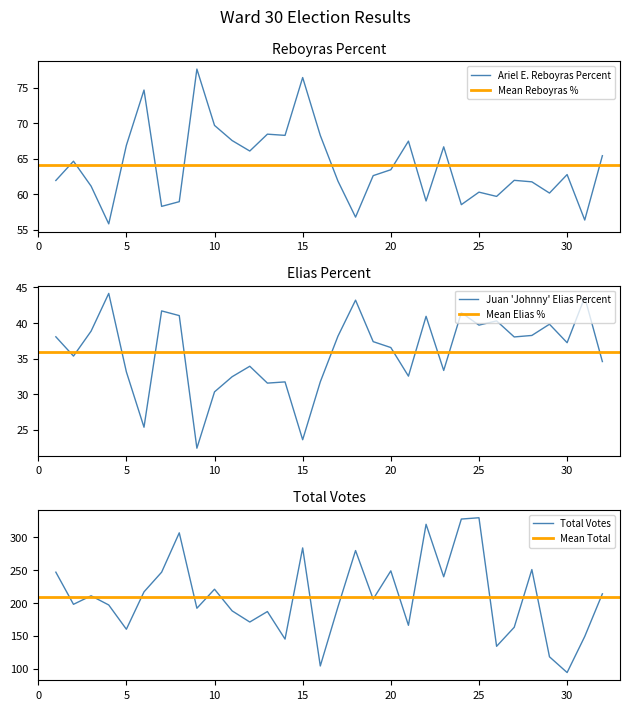

True or false: Juan Johnny Elias Percent and total intersect in this chart.

False